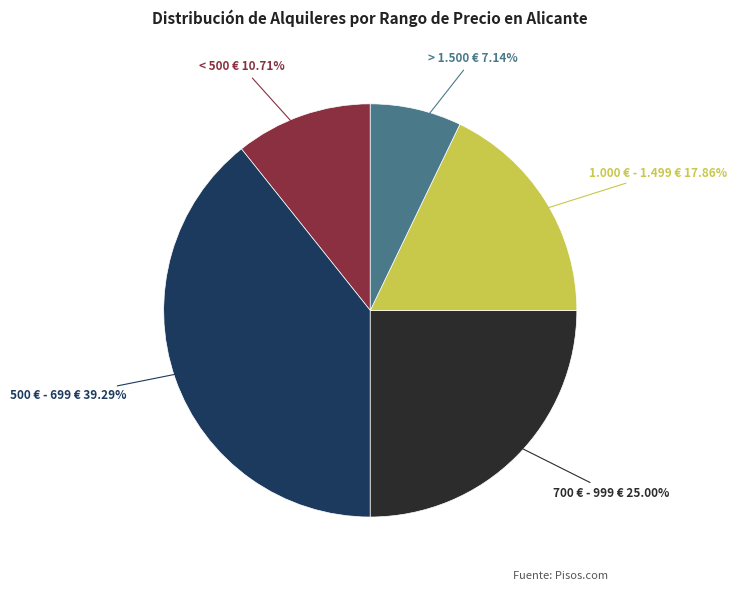

To the nearest percent, what is the average slice percentage?

20%